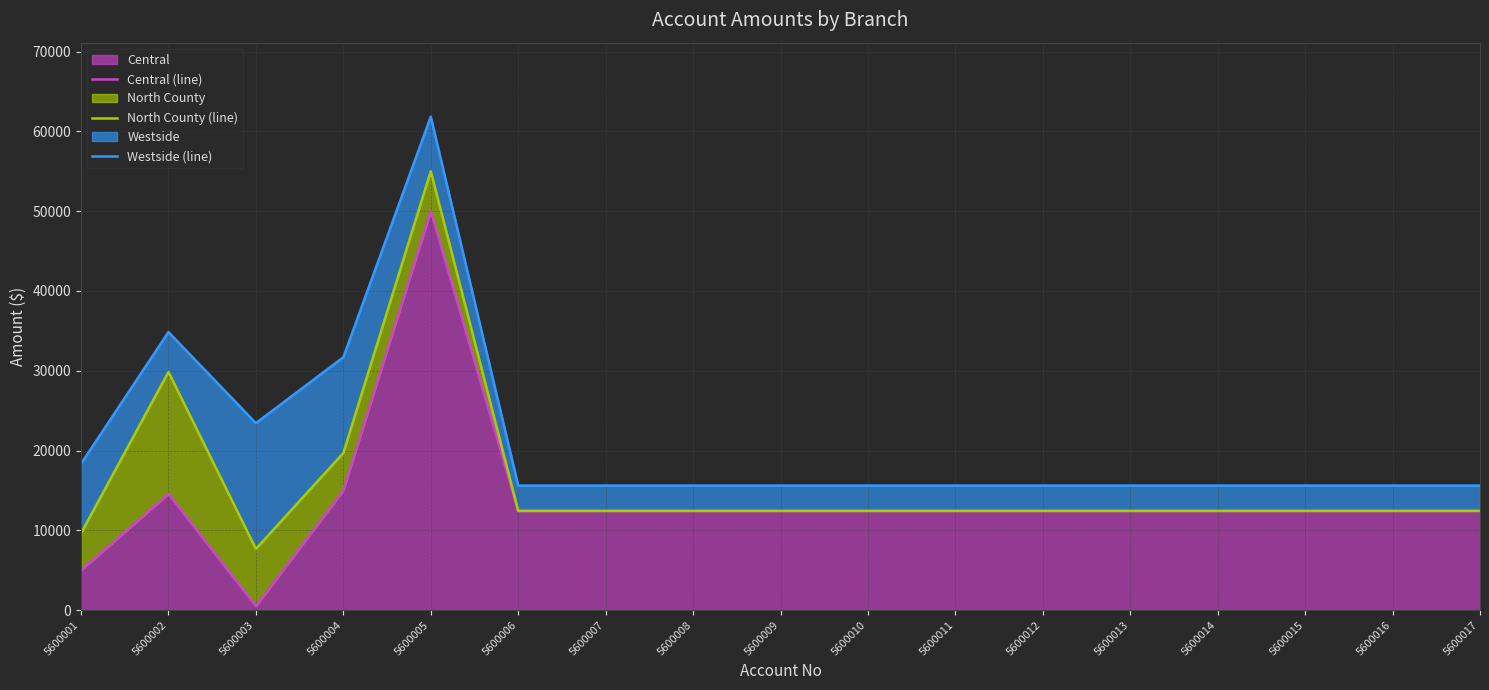

Which series has the largest total across all categories?

Westside (line)